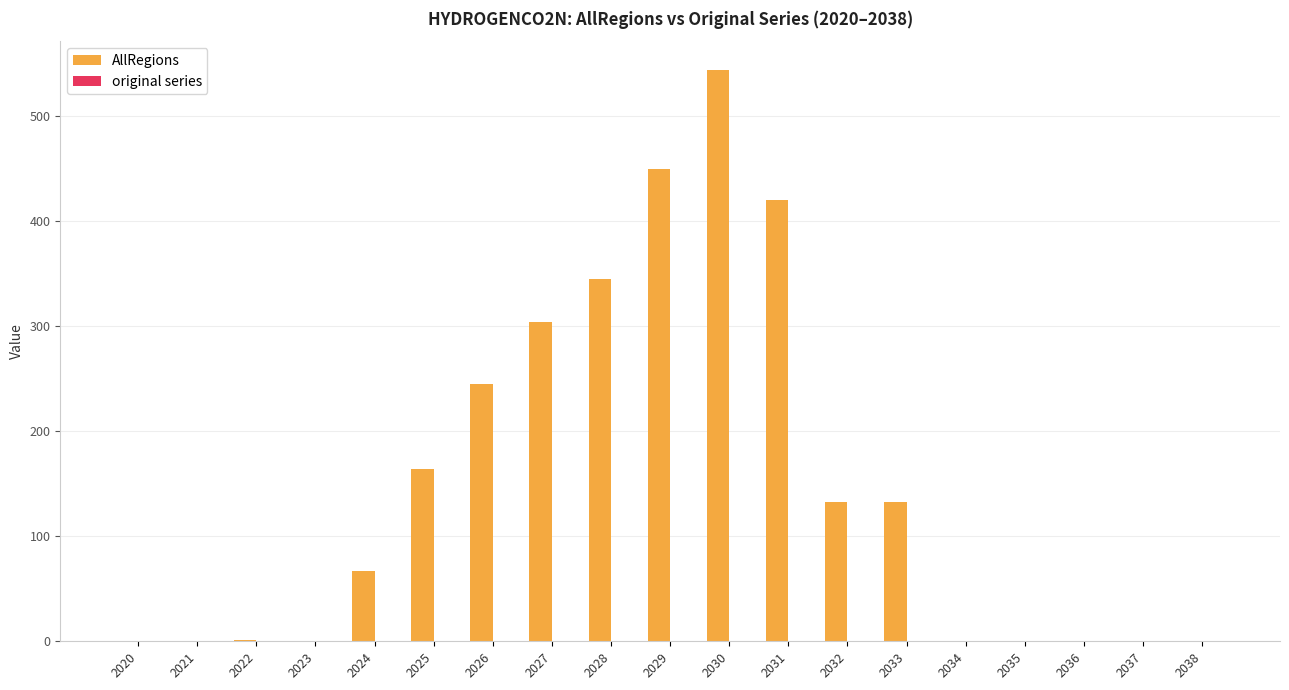

At which category is the sum across all series the highest?

2030